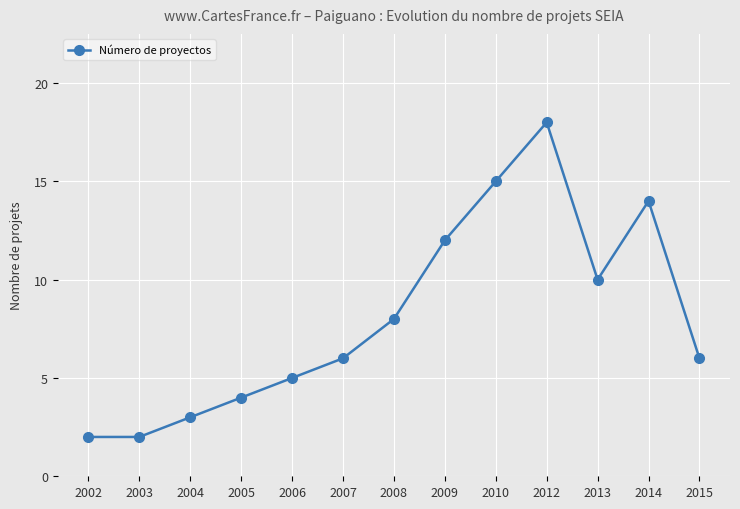

True or false: the data shows 2 at 2002.

True